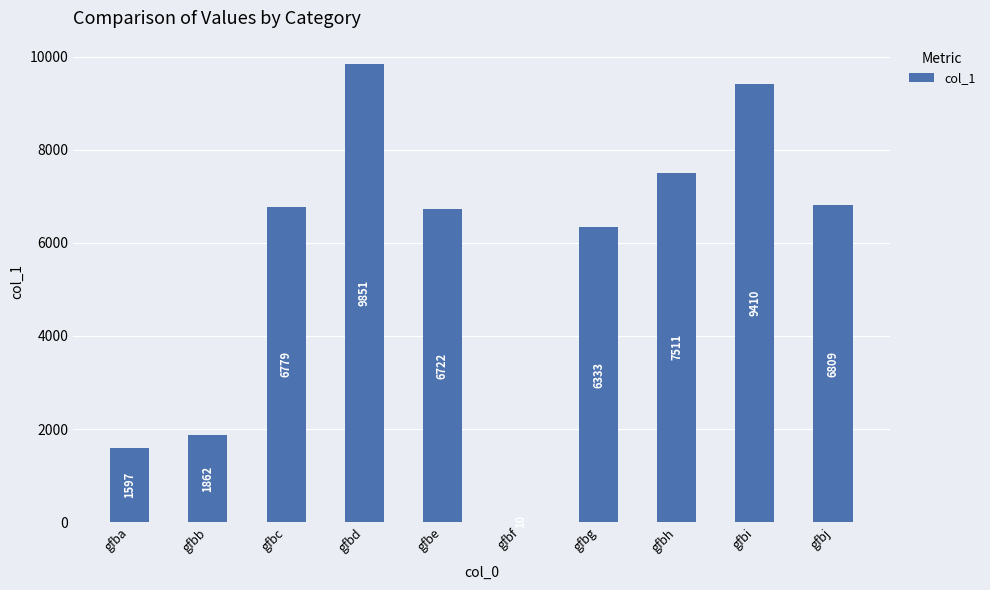

Are the bars horizontal?

No